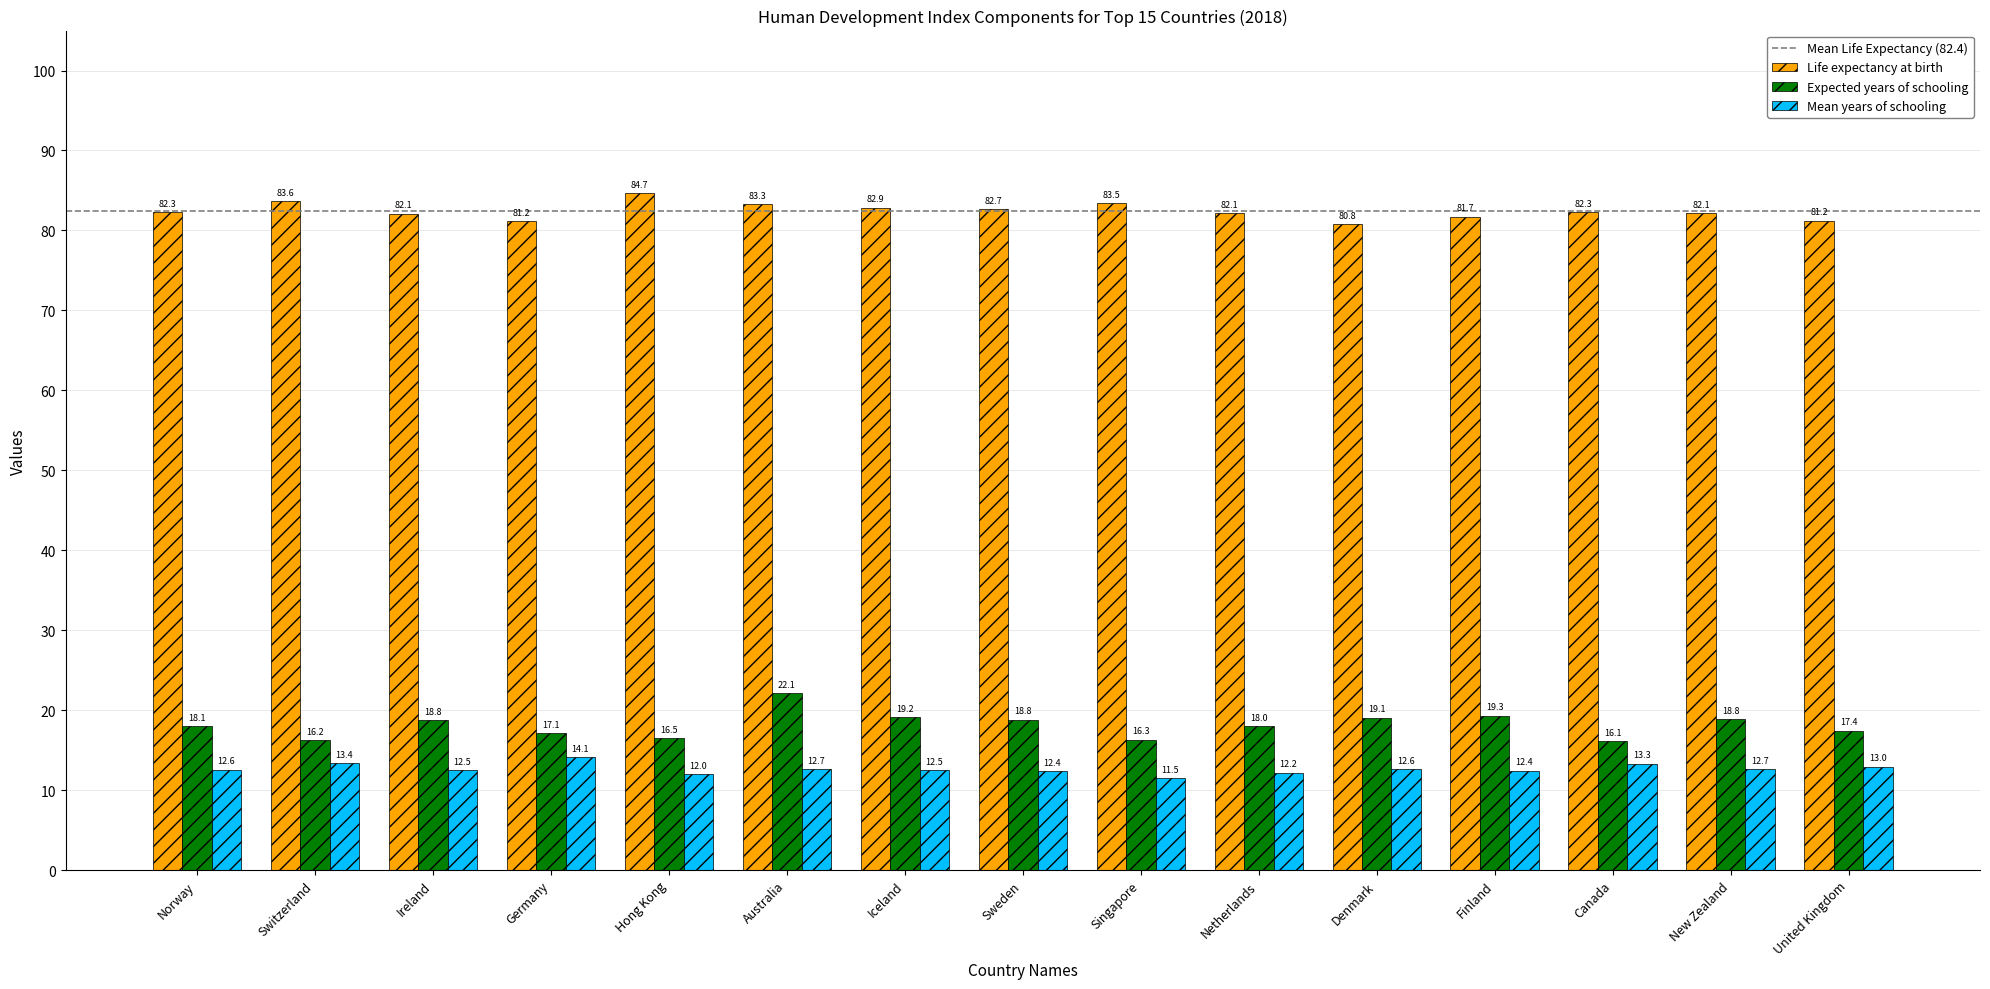

Are the bars horizontal?

No